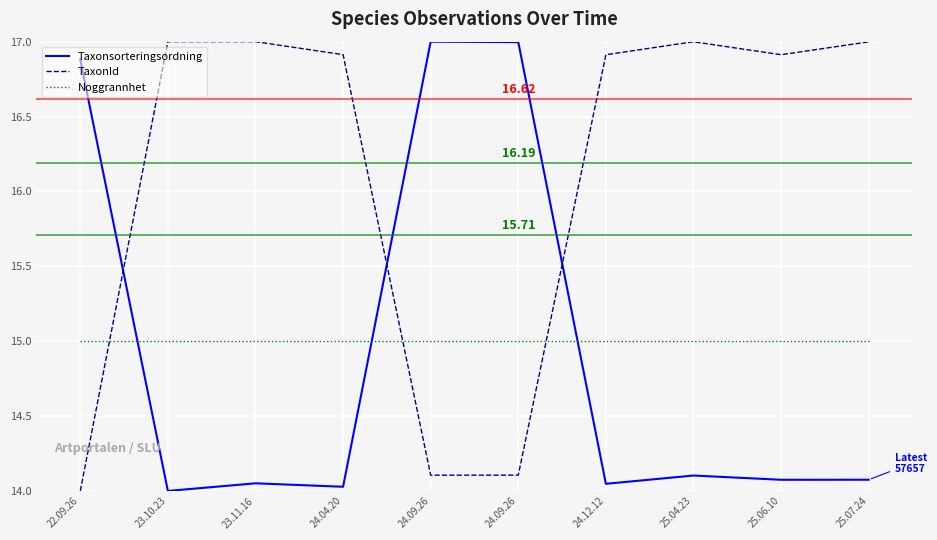

Does the chart have visible grid lines?

Yes